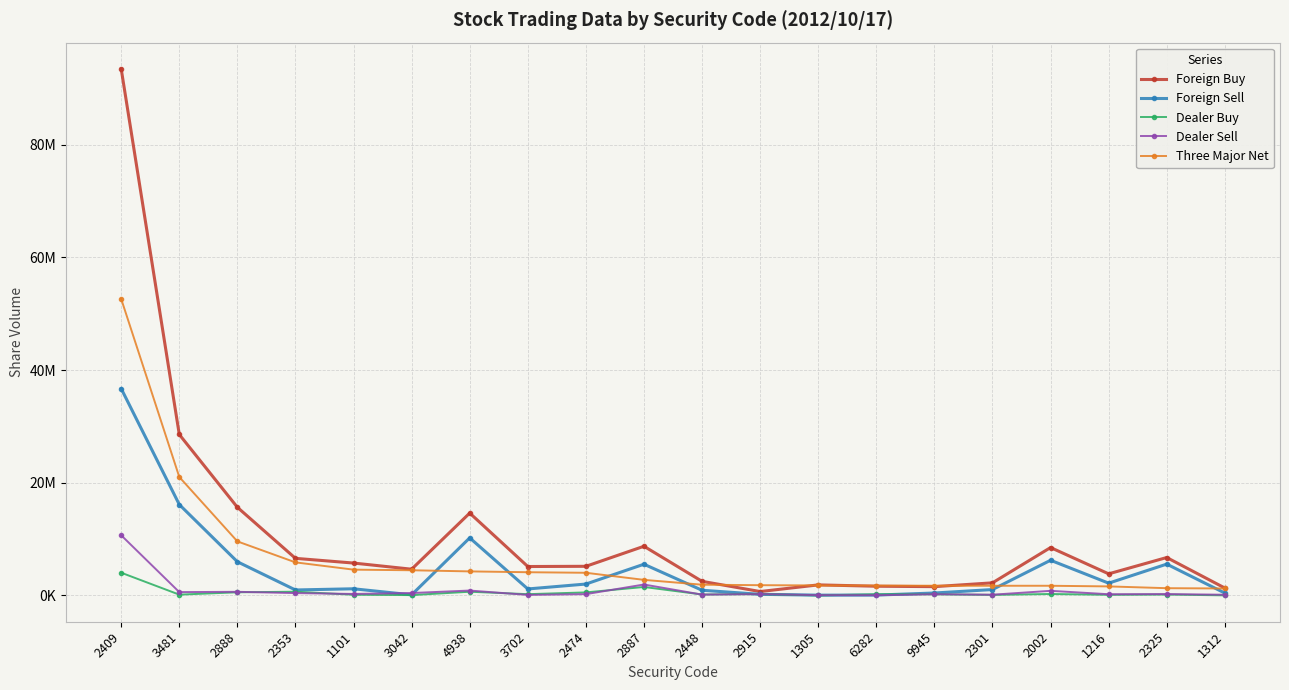

What is the difference between the Foreign Buy values at 3702 and 2474?

37900